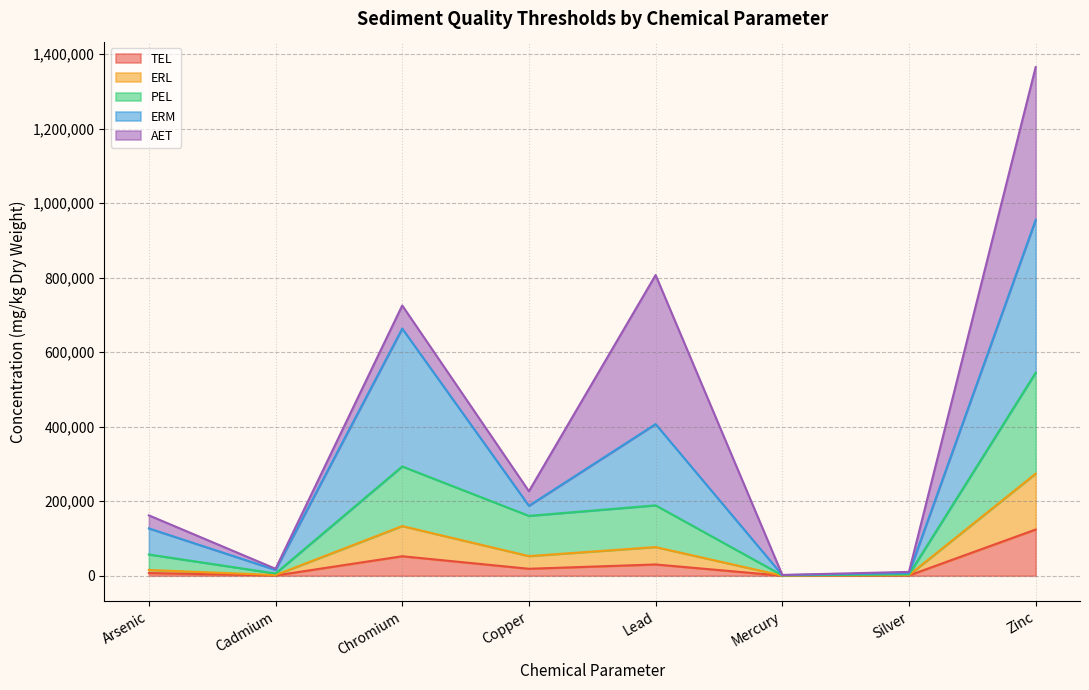

The value of TEL at Mercury is 130. True or false?

True